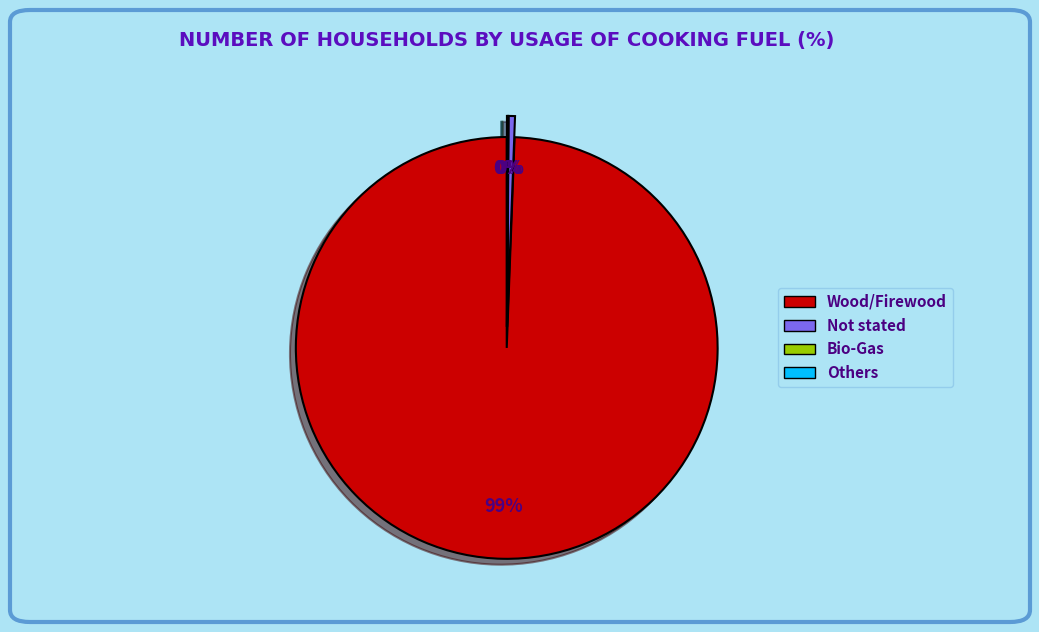

Is there any slice that represents more than half of the pie?

Yes